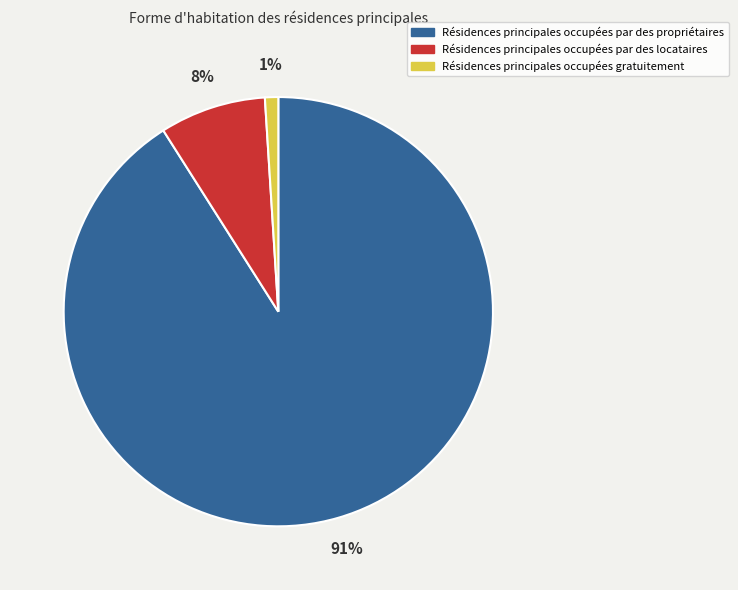

To the nearest percent, what is the difference between the largest and smallest slice percentages?

90%